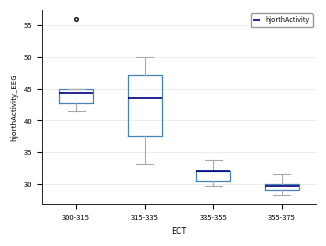

Where does the median line of the box for 300-315 sit on the y-axis? The values are not printed on the chart, so give them approximately, as read against the axis.

44.5